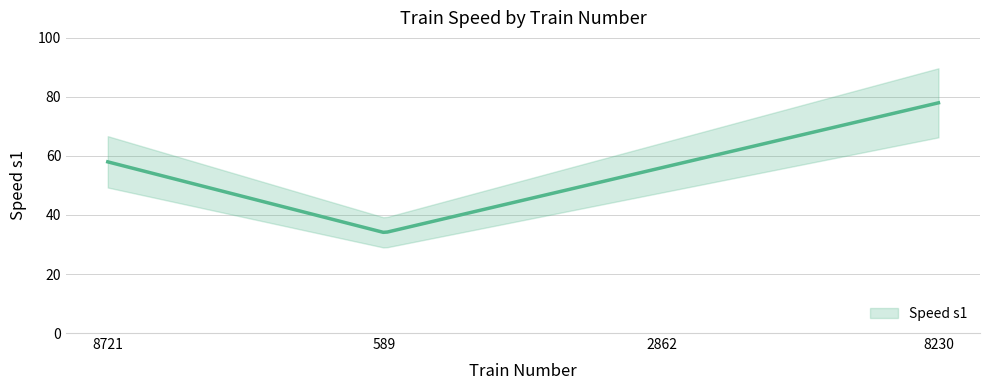

At which category does the data reach its first local valley?

589